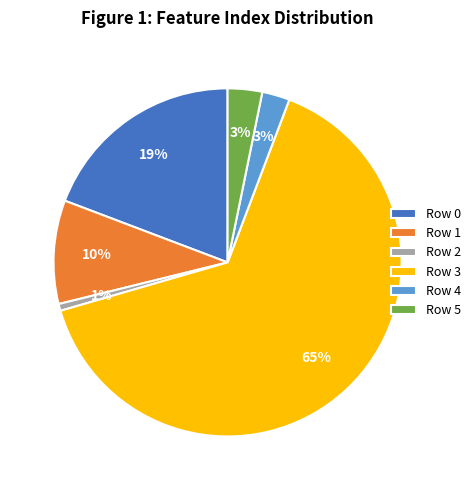

To the nearest percent, what is the average slice percentage?

17%